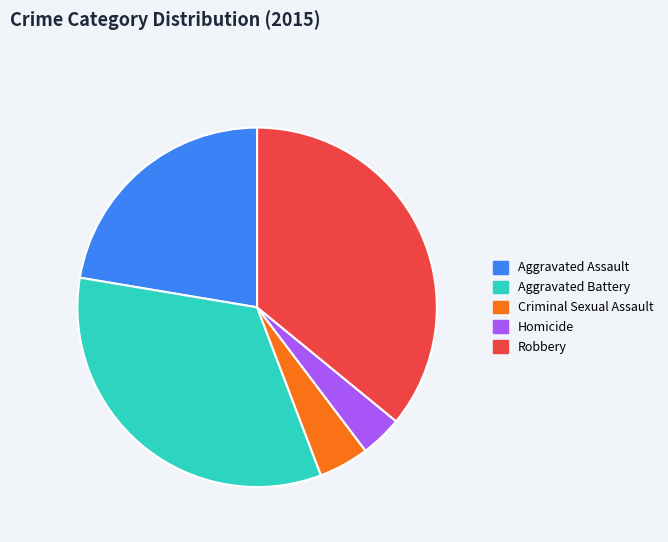

Combined, do Robbery and Criminal Sexual Assault account for over 50%?

No